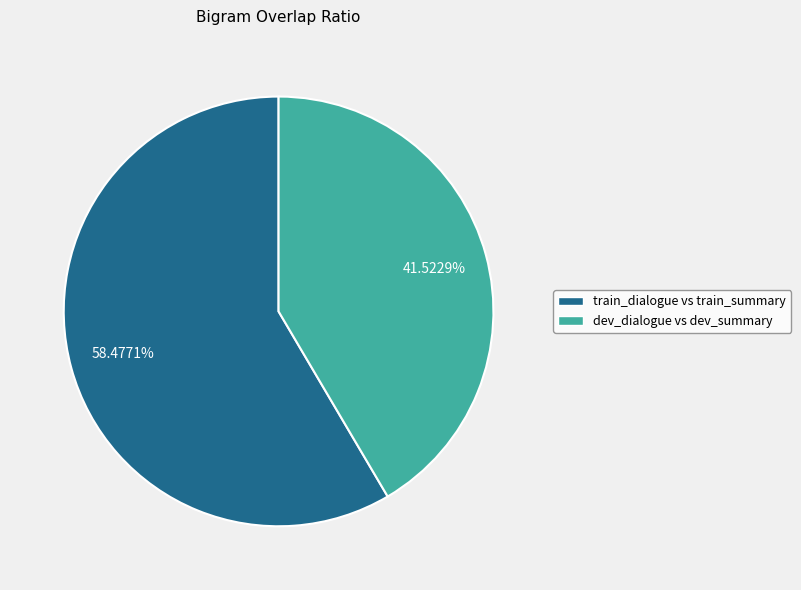

Which slice is the largest?

train_dialogue vs train_summary